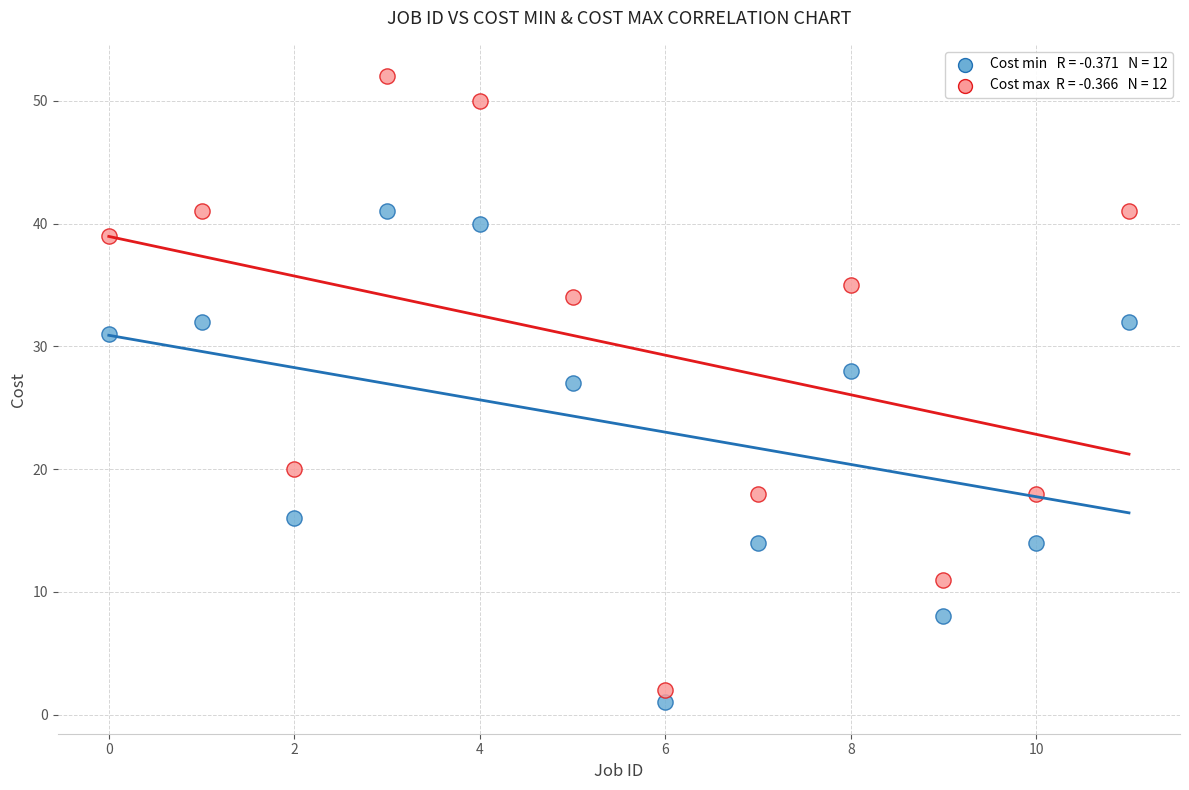

Across all series, what Y value is closest to 26?

27